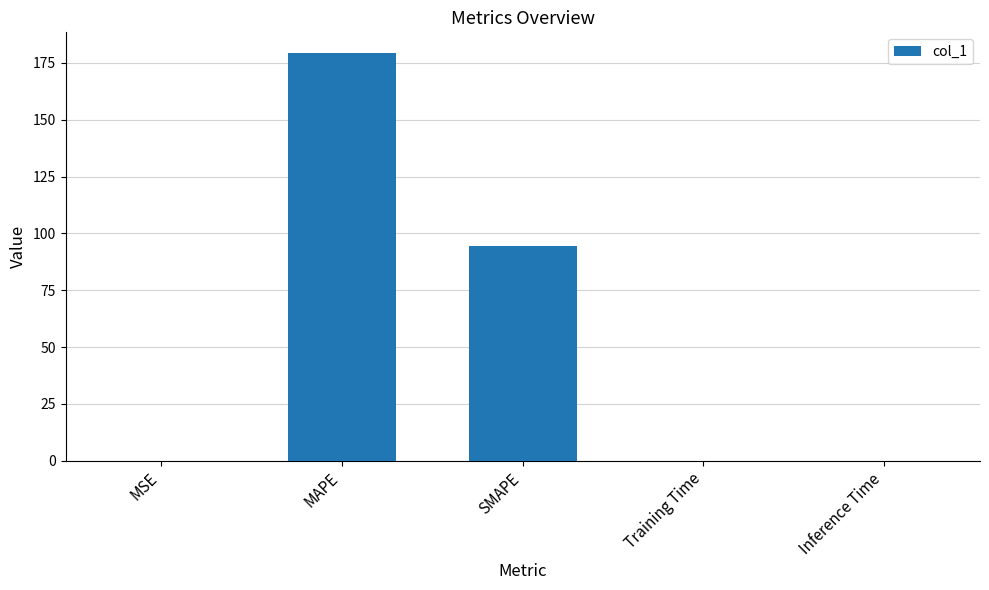

What is the maximum value shown in the chart?

179.5